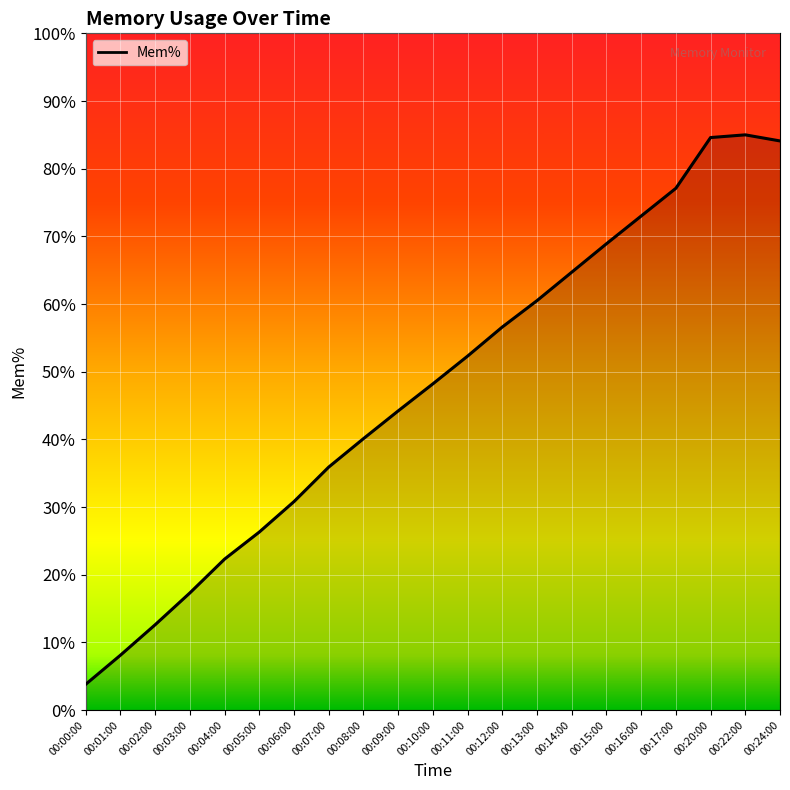

Reading right to left, what are all the values shown in this chart?

84.1	85.0	84.6	77.1	73.0	68.9	64.7	60.5	56.6	52.3	48.2	44.2	40.1	35.9	30.8	26.3	22.3	17.3	12.6	8.1	3.8